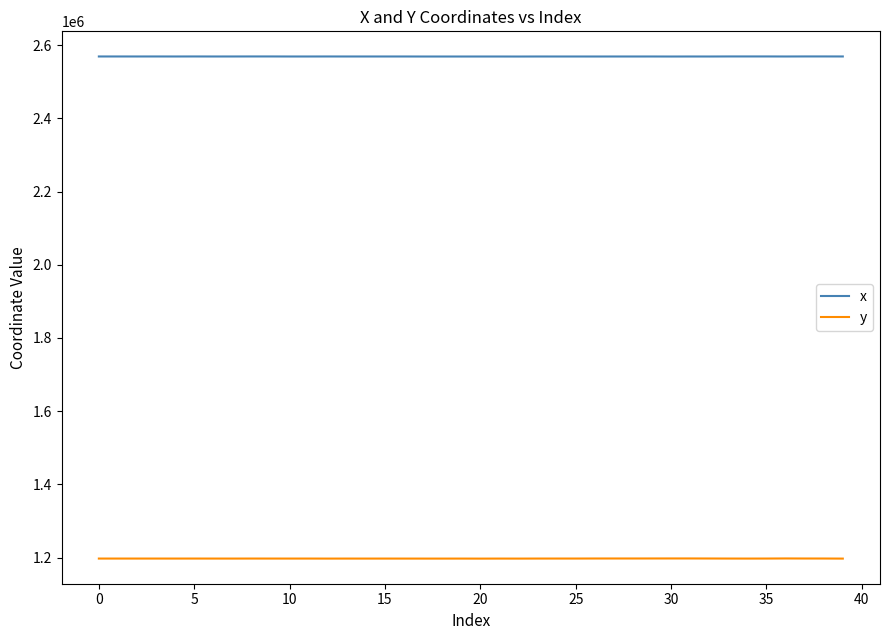

What is the maximum value shown in the chart?

2569316.6